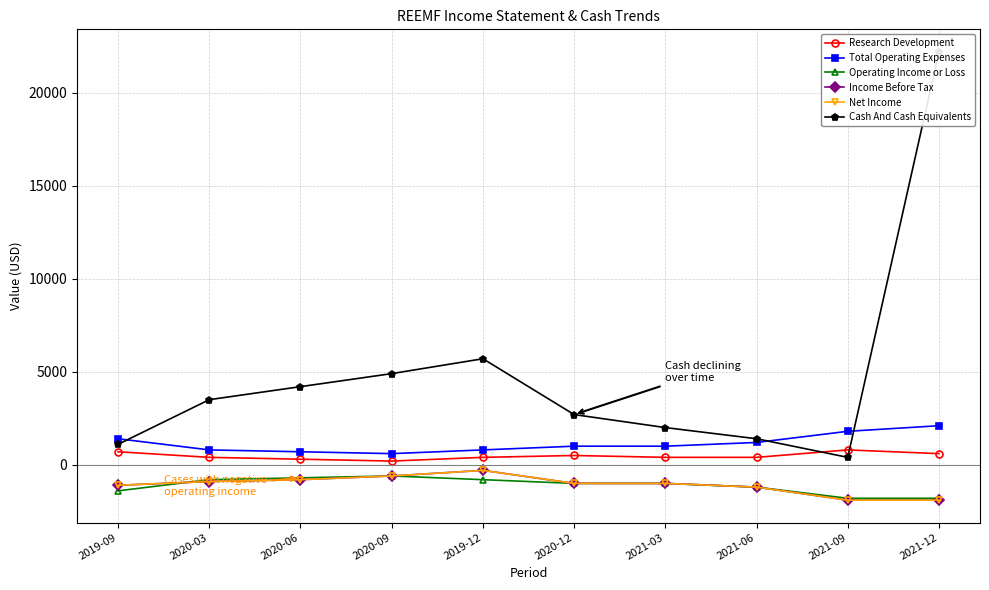

How many distinct data groups are displayed?

6